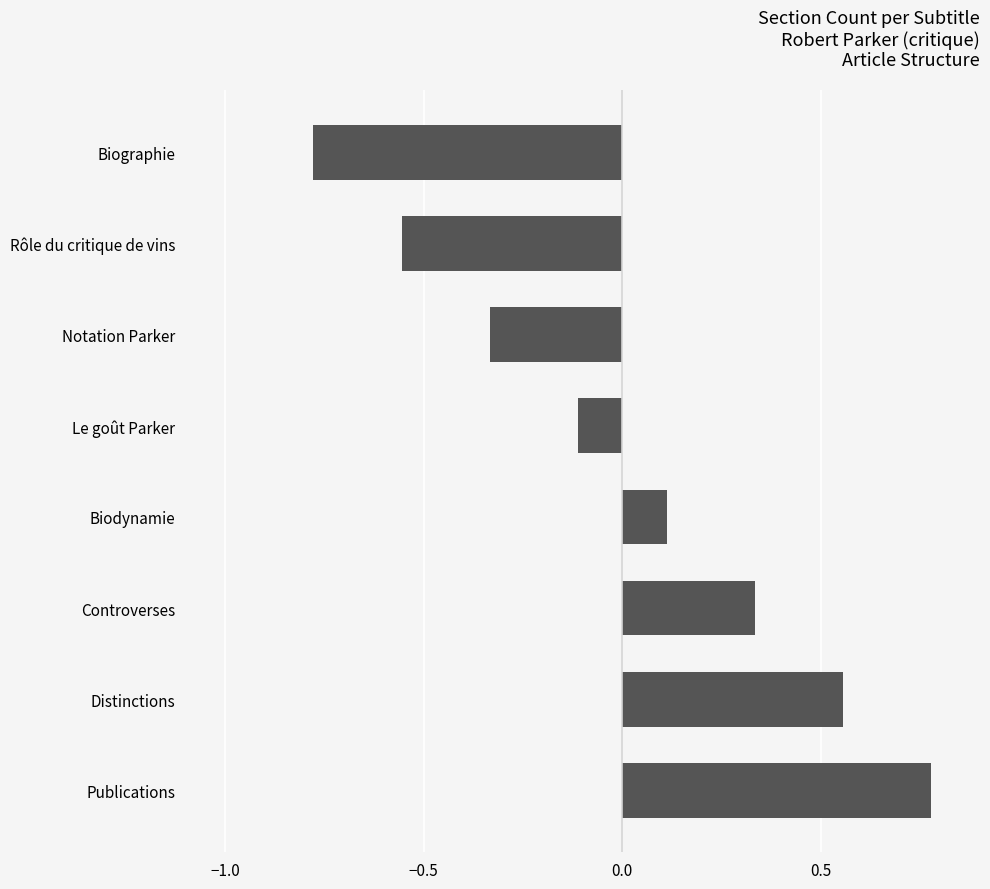

Which category has the highest value across all series?

Publications